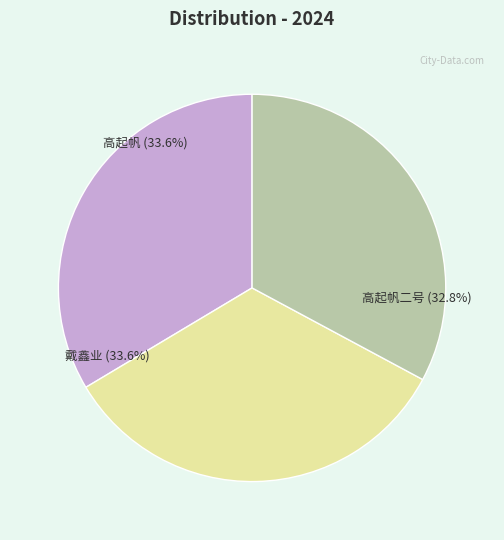

To the nearest percent, what portion does 高起帆二号 represent?

33%